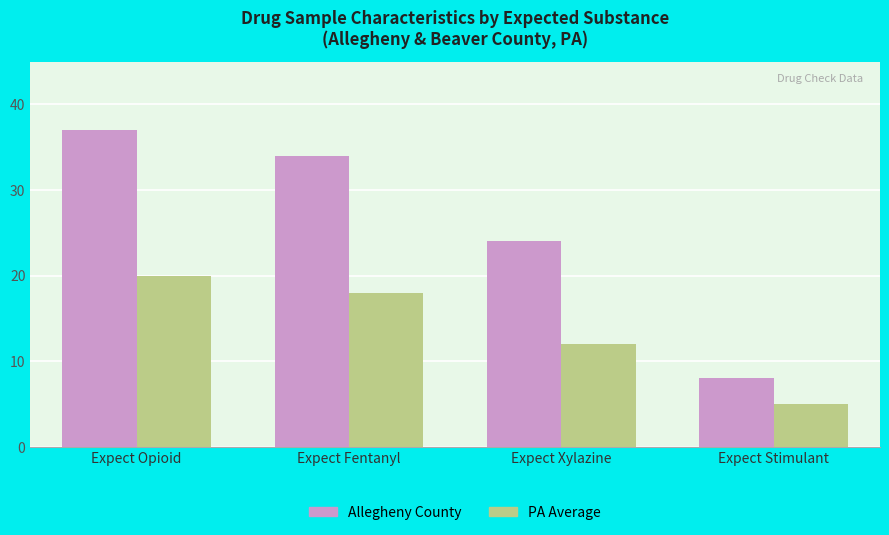

What are all the series names shown in the legend?

Allegheny County, PA Average